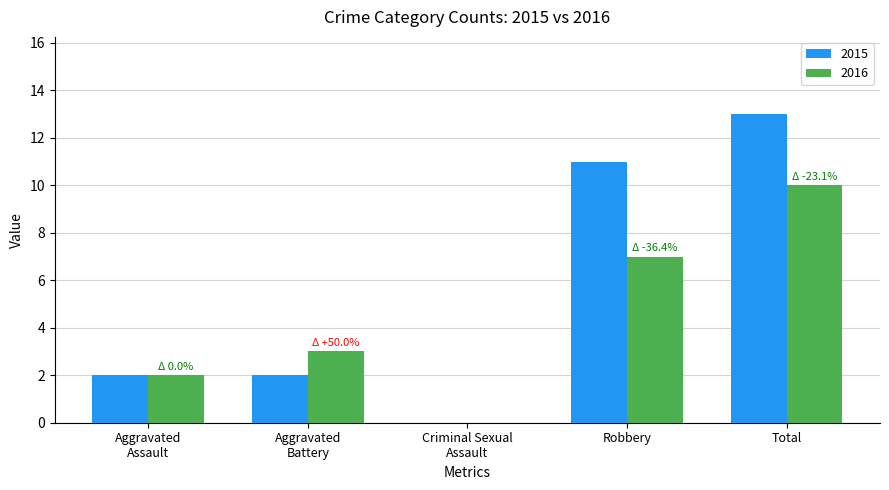

The 2016 series shows 10 at Total. True or false?

True